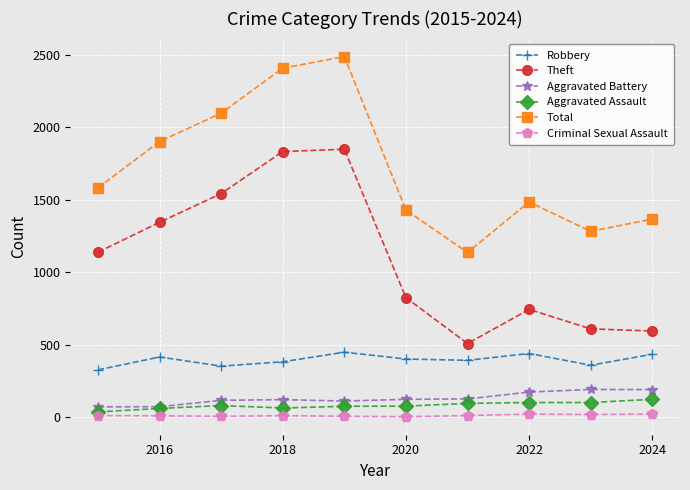

At how many categories does at least one series exceed 1791?

4